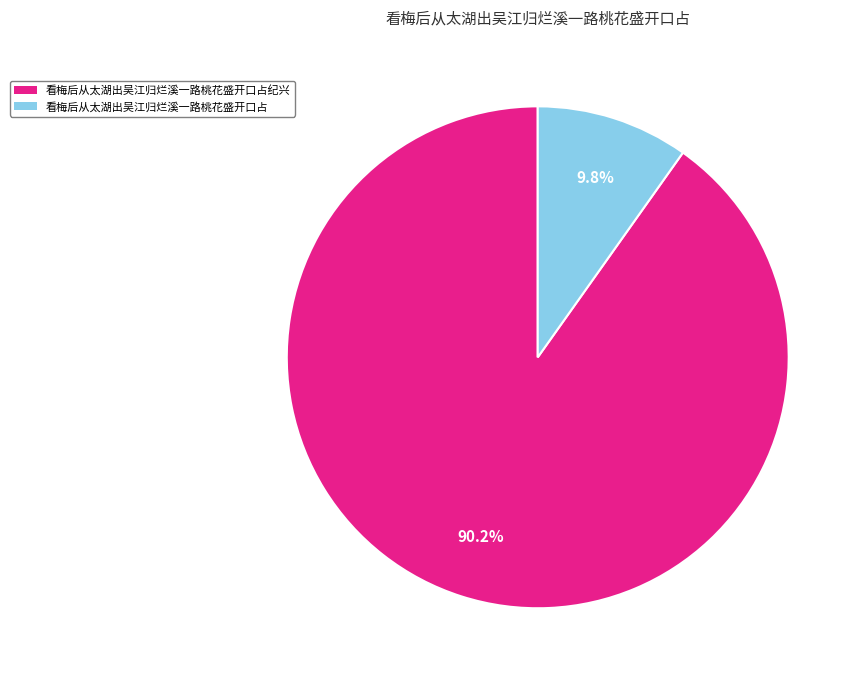

What percentage is the 看梅后从太湖出吴江归烂溪一路桃花盛开口占纪兴 slice, to the nearest percent?

90%